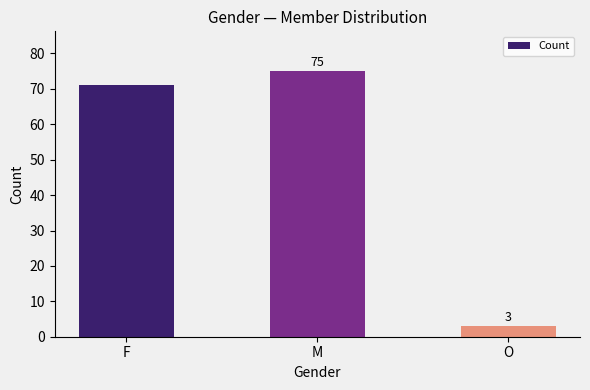

How many data points are less than 71?

1